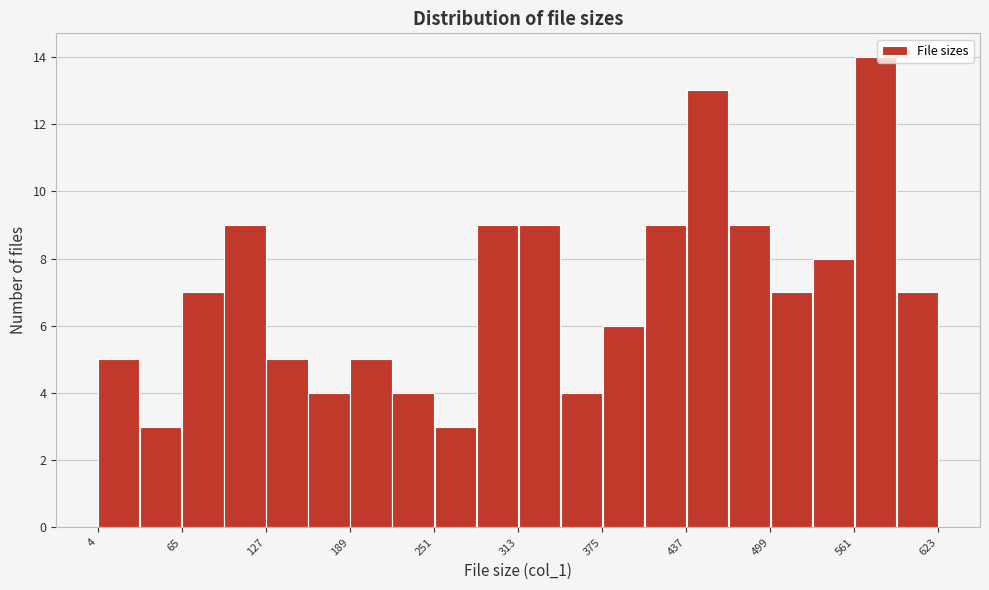

Read against the x-axis, roughly where is the centre of the tallest bar?

580